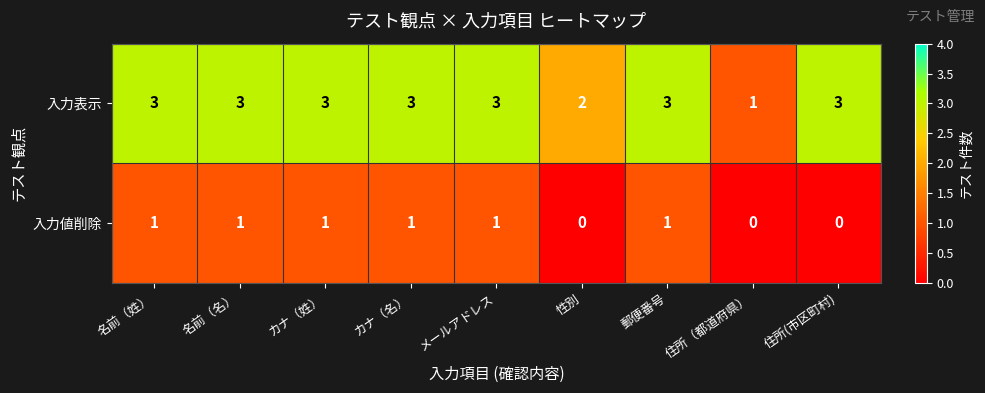

Which series changed the most between 名前（名） and 住所（都道府県）?

入力表示